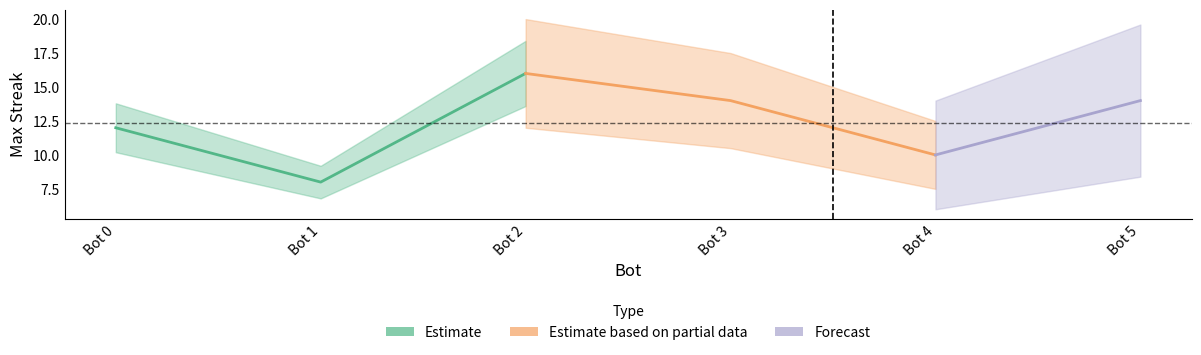

Which label corresponds to the smallest value in the chart?

Bot 1